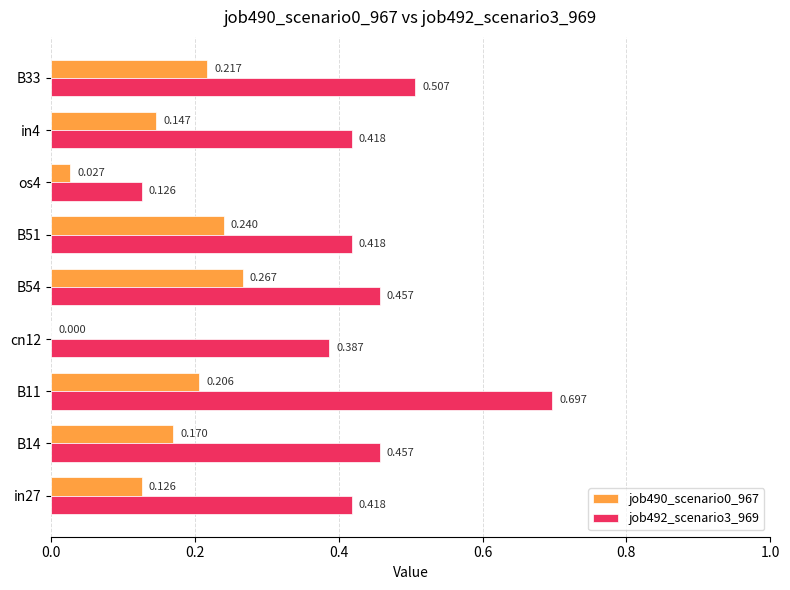

How many distinct data groups are displayed?

2